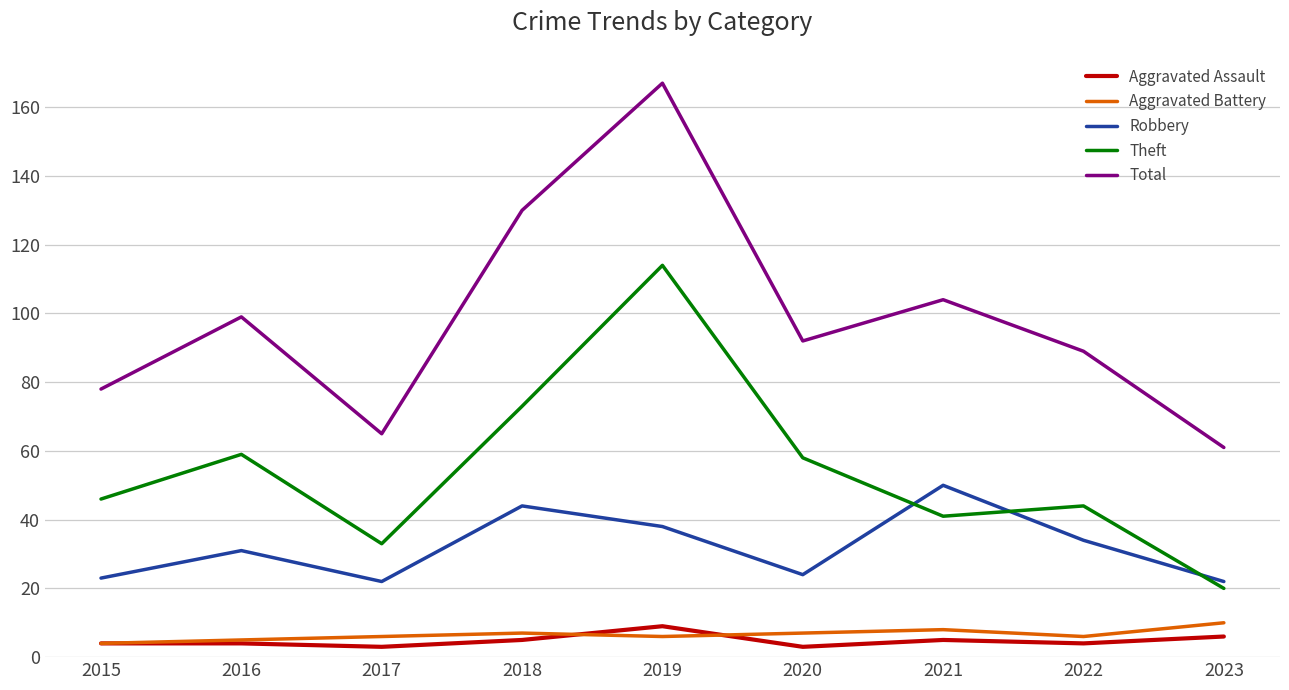

At which label does Robbery reach its peak?

2021